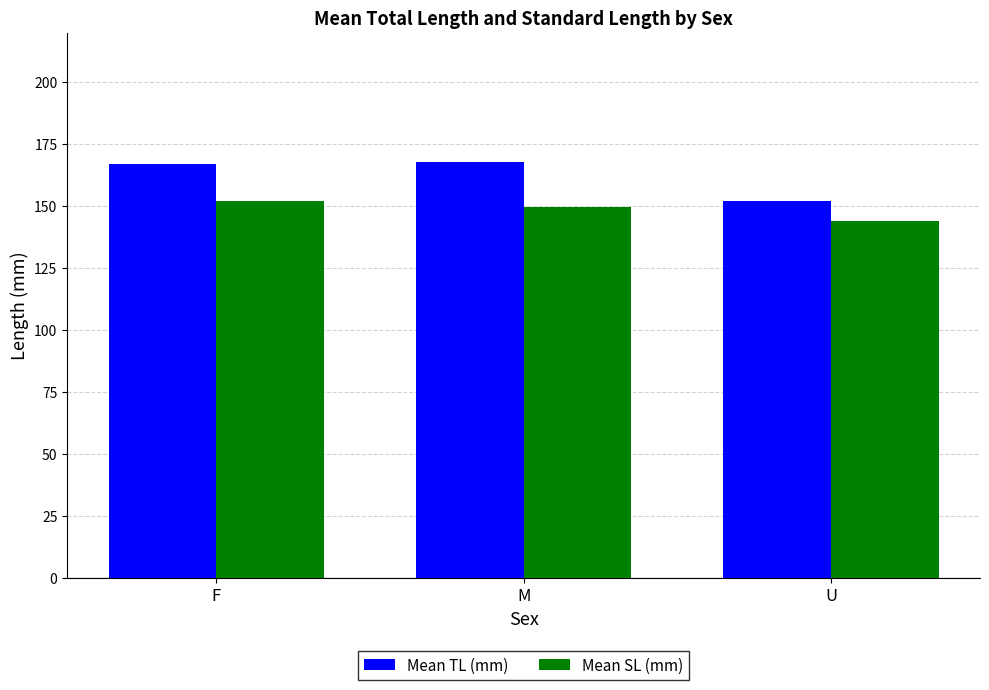

What is the value of the Mean SL (mm) bar at the 3rd from the left?

143.9